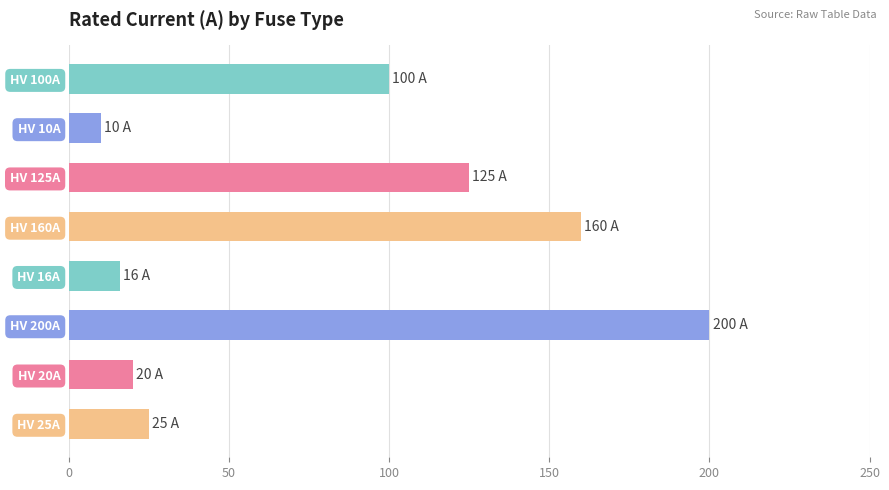

Is it true that the value at HV 200A is 100?

False